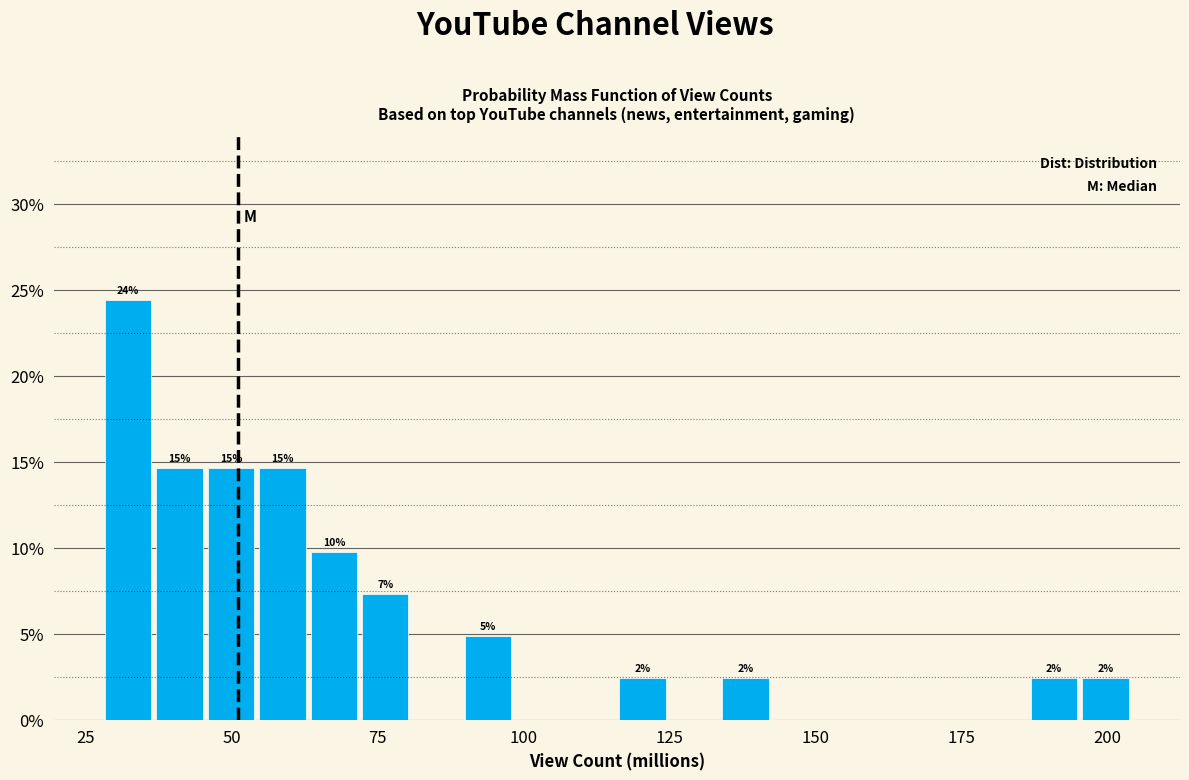

Around what value on the x-axis is the tallest bar? Give the approximate position of its centre, as read against the axis.

30